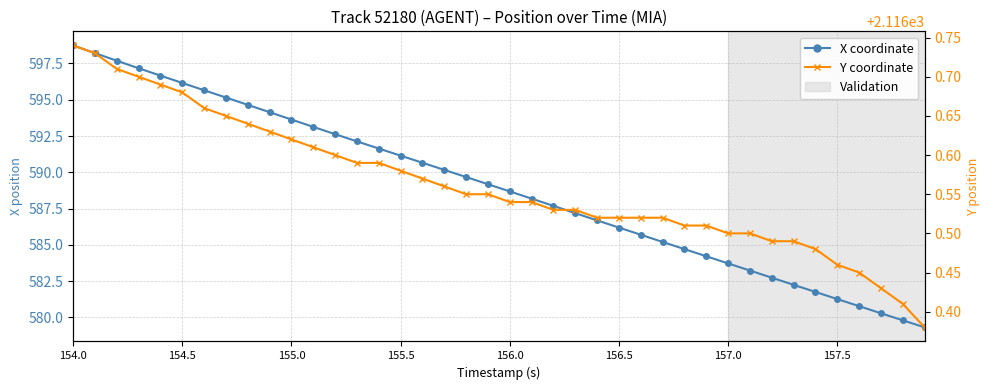

What is the average value of the Y coordinate series?

2116.6